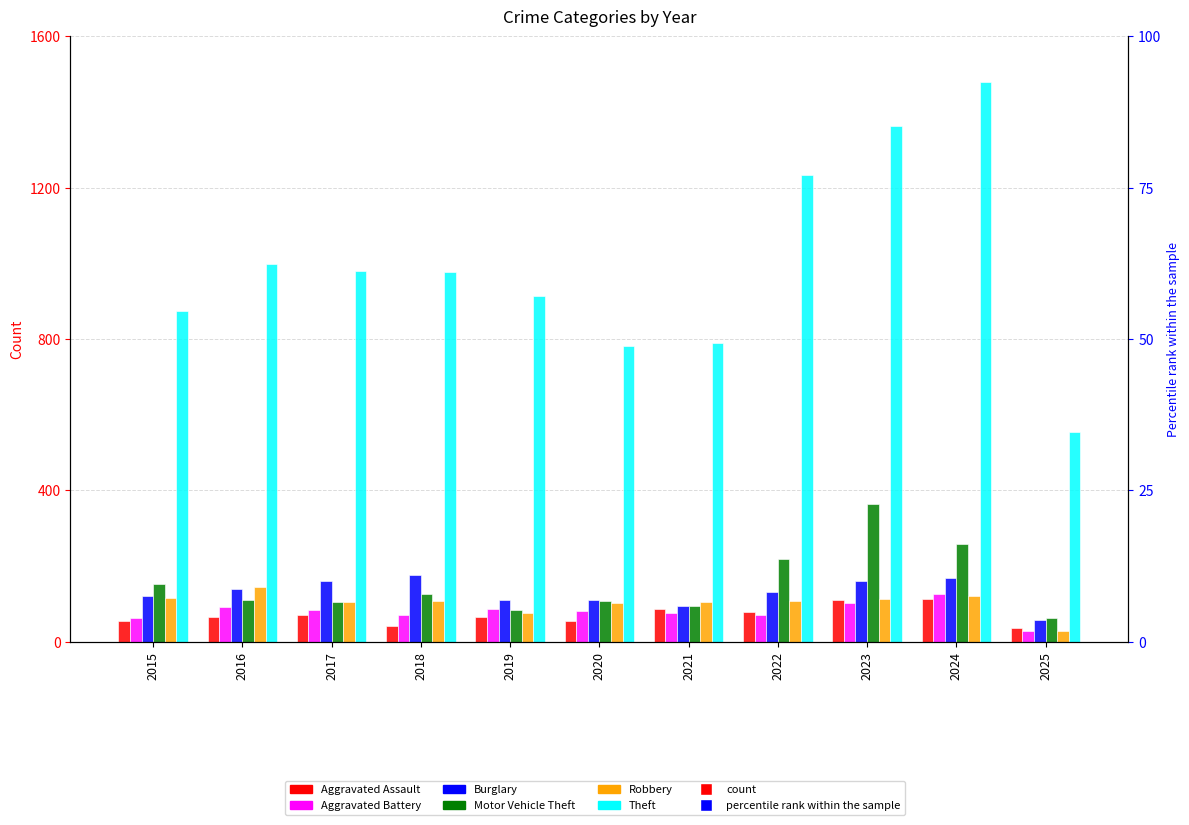

What is the difference between the Robbery values at 2018 and 2022?

1